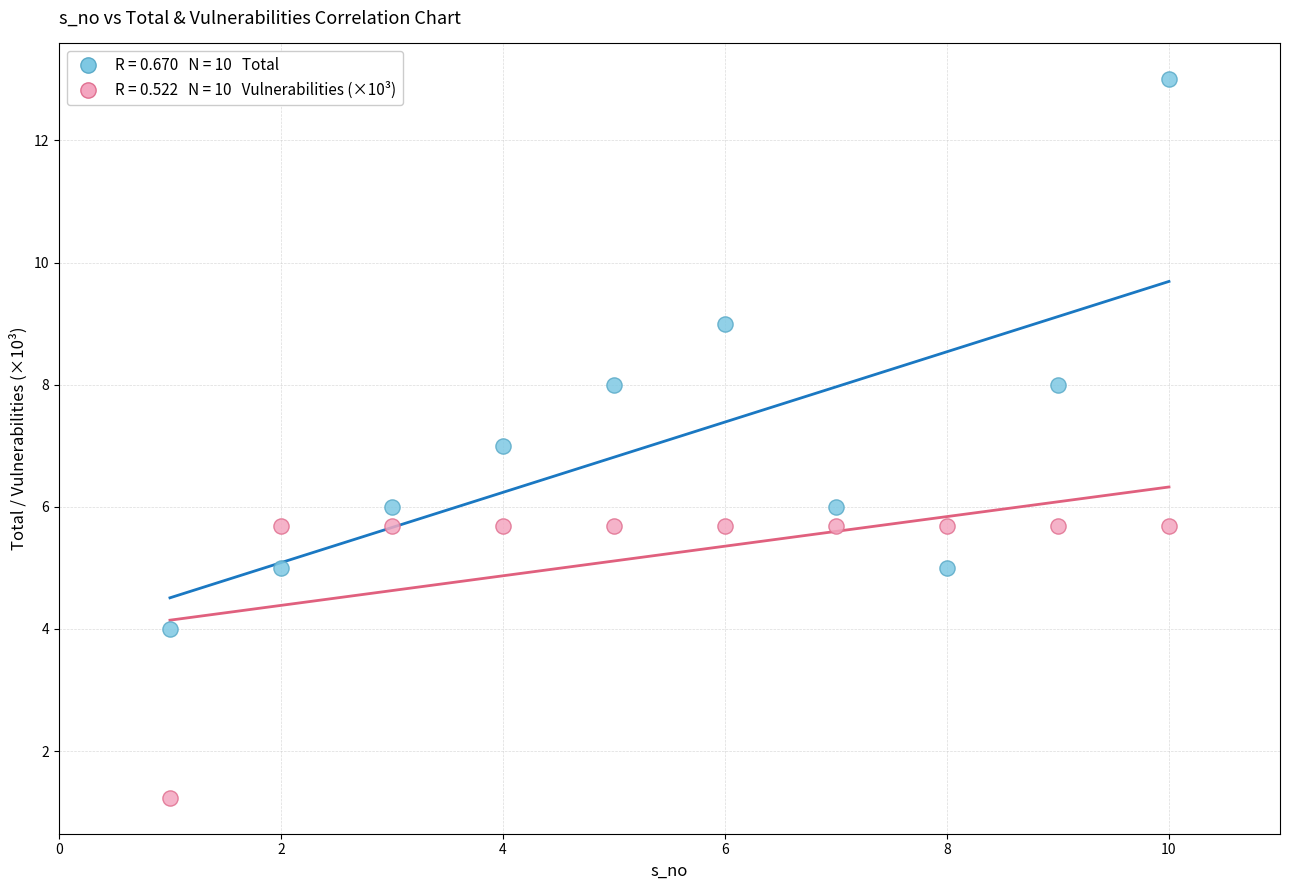

Across all data points, what is the range of Y values (max minus min)?

11.8